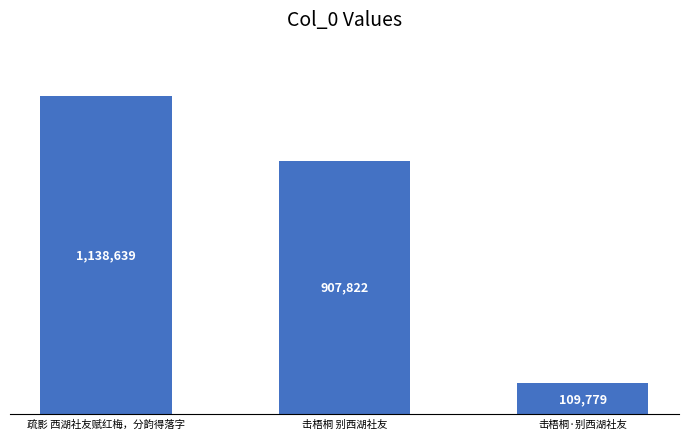

What is the label of the 3rd bar from the left?

击梧桐·别西湖社友